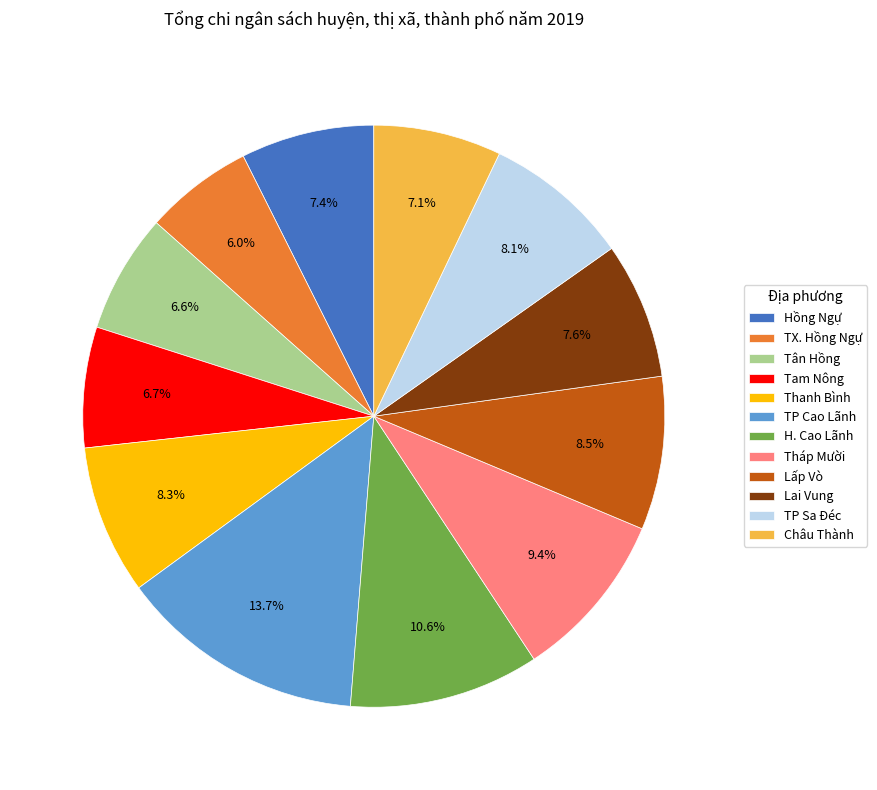

What is the total percentage of TP Cao Lãnh and Hồng Ngự?

21.1%